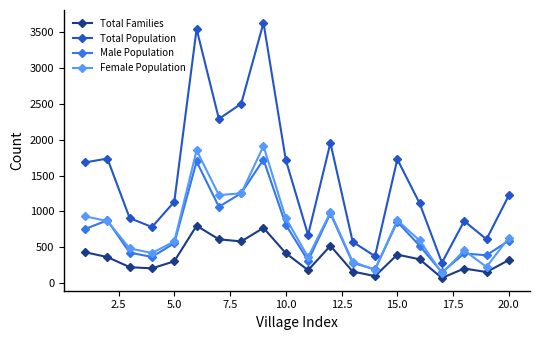

True or false: Total Population and Total Families cross at least once.

False